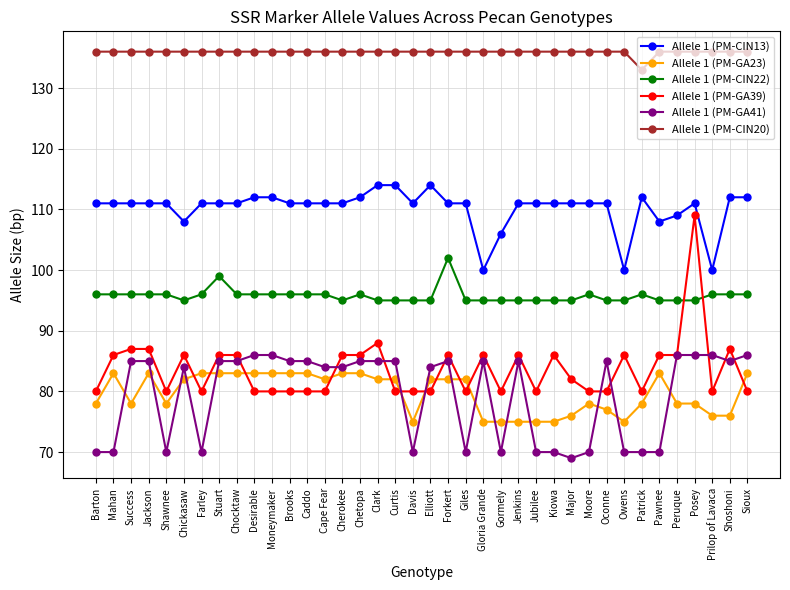

Which series has the largest total across all categories?

Allele 1 (PM-CIN20)